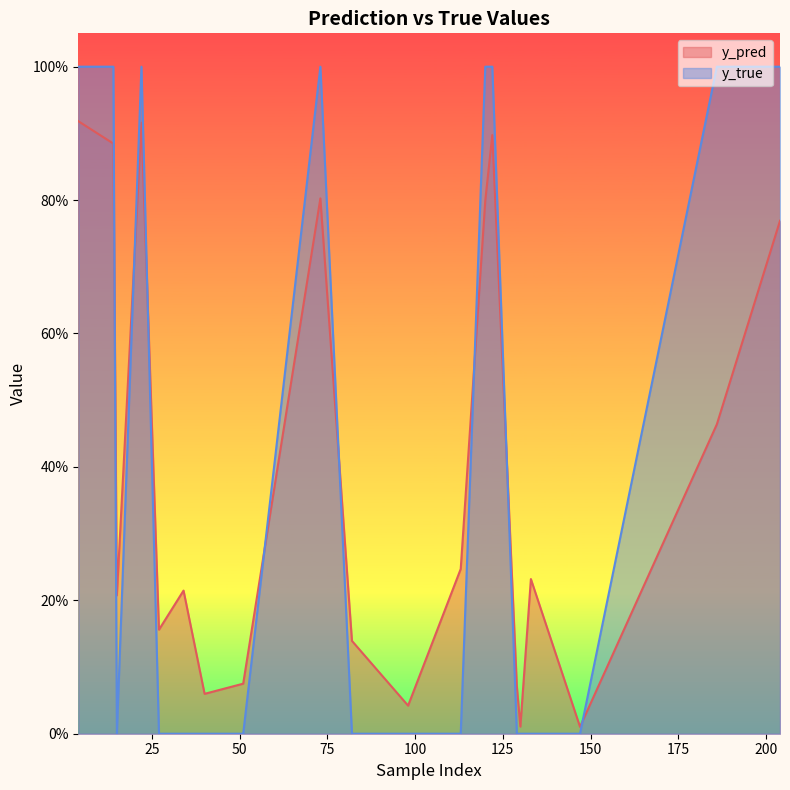

At how many categories does at least one series exceed 0?

20